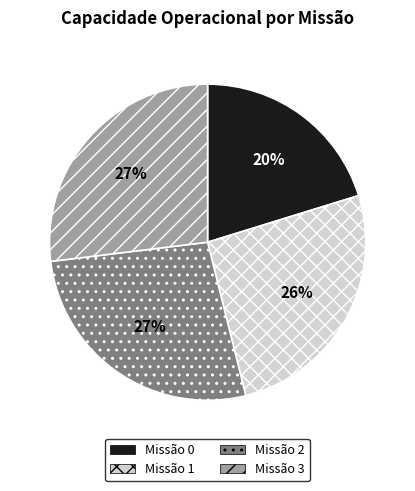

Combined, do Missão 1 and Missão 0 account for over 50%?

No